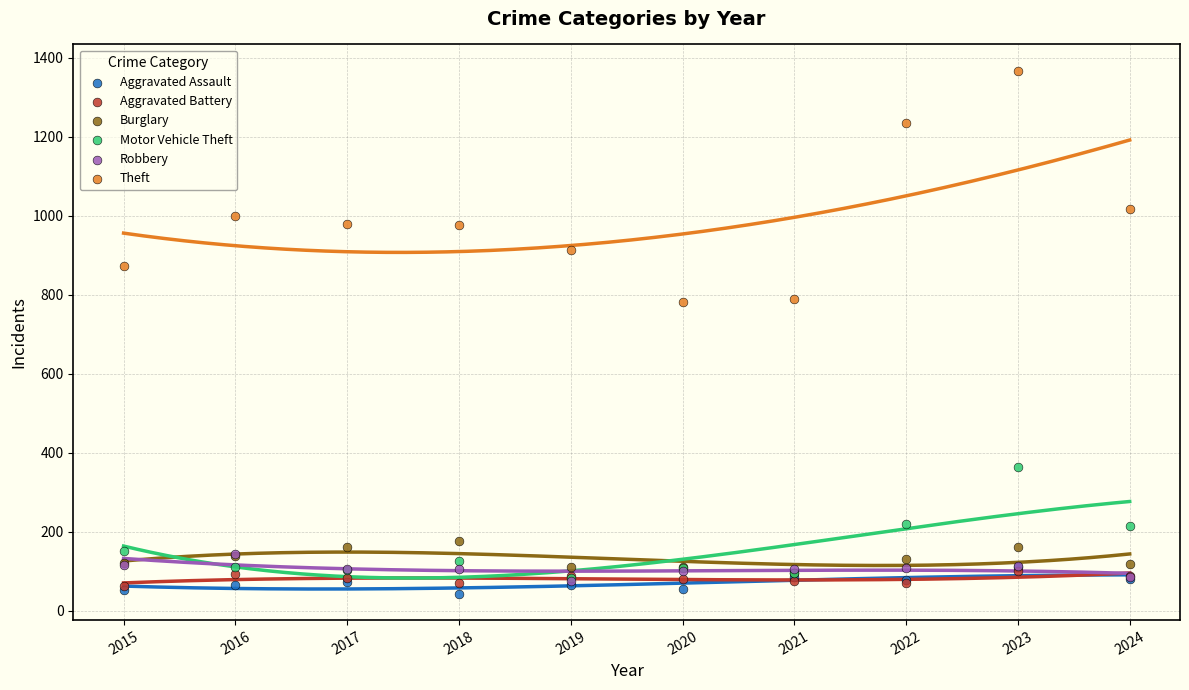

In the Theft series, what Y value is closest to 1075?

1017